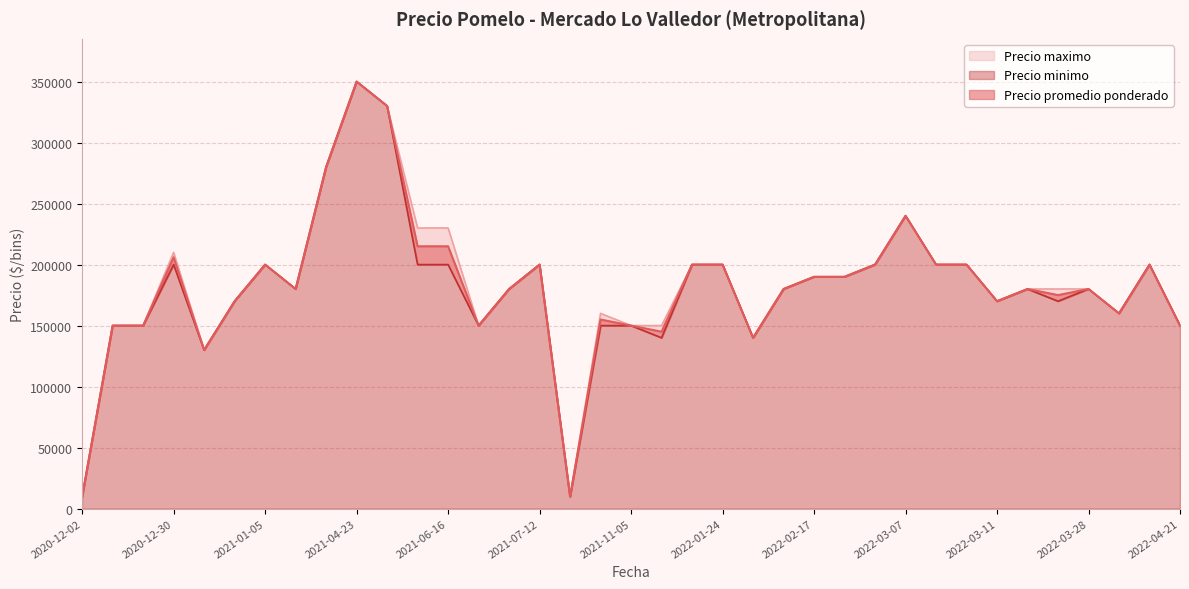

Which label corresponds to the largest value in the chart?

2021-04-23